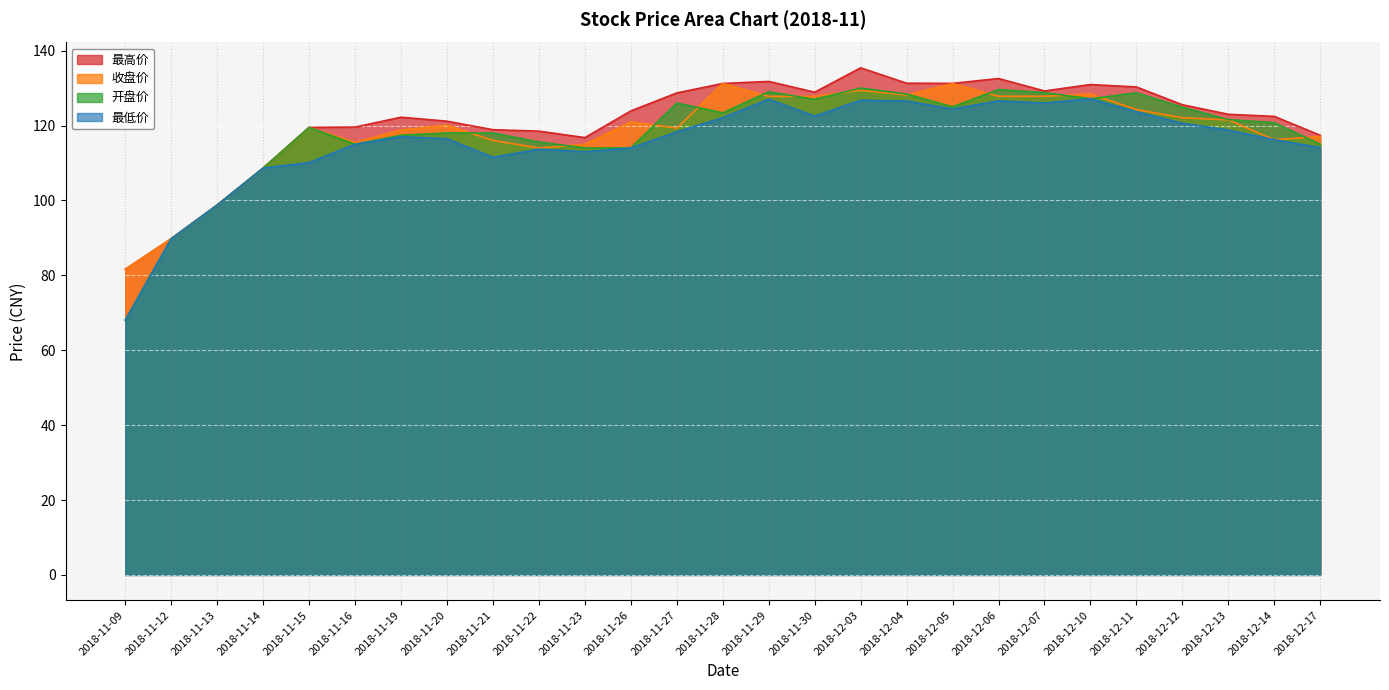

Reading right to left, list all the values displayed in this chart.

最高价: 117.4	122.4	123.0	125.5	130.3	130.9	129.2	132.6	131.2	131.3	135.4	128.9	131.8	131.2	128.7	123.9	116.8	118.5	118.9	121.2	122.2	119.6	119.5	108.6	98.8	89.8	81.6
收盘价: 117.1	116.2	121.5	122.1	124.3	128.4	127.8	127.8	131.2	128.1	129.4	127.8	127.8	131.2	119.3	121.0	115.0	114.0	116.0	120.1	118.8	115.5	119.5	108.6	98.8	89.8	81.6
开盘价: 115.0	120.8	121.6	124.9	128.7	127.2	128.8	129.6	125.0	128.4	130.0	127.0	129.0	123.4	126.0	114.0	114.0	115.6	118.0	118.0	117.4	115.0	119.5	108.6	98.8	89.8	68.0
最低价: 114.1	116.2	118.8	120.6	123.7	127.2	126.0	126.6	124.4	126.5	126.8	122.5	127.0	122.1	118.3	114.0	113.0	113.7	111.5	116.5	117.0	115.0	110.1	108.6	98.8	89.8	68.0